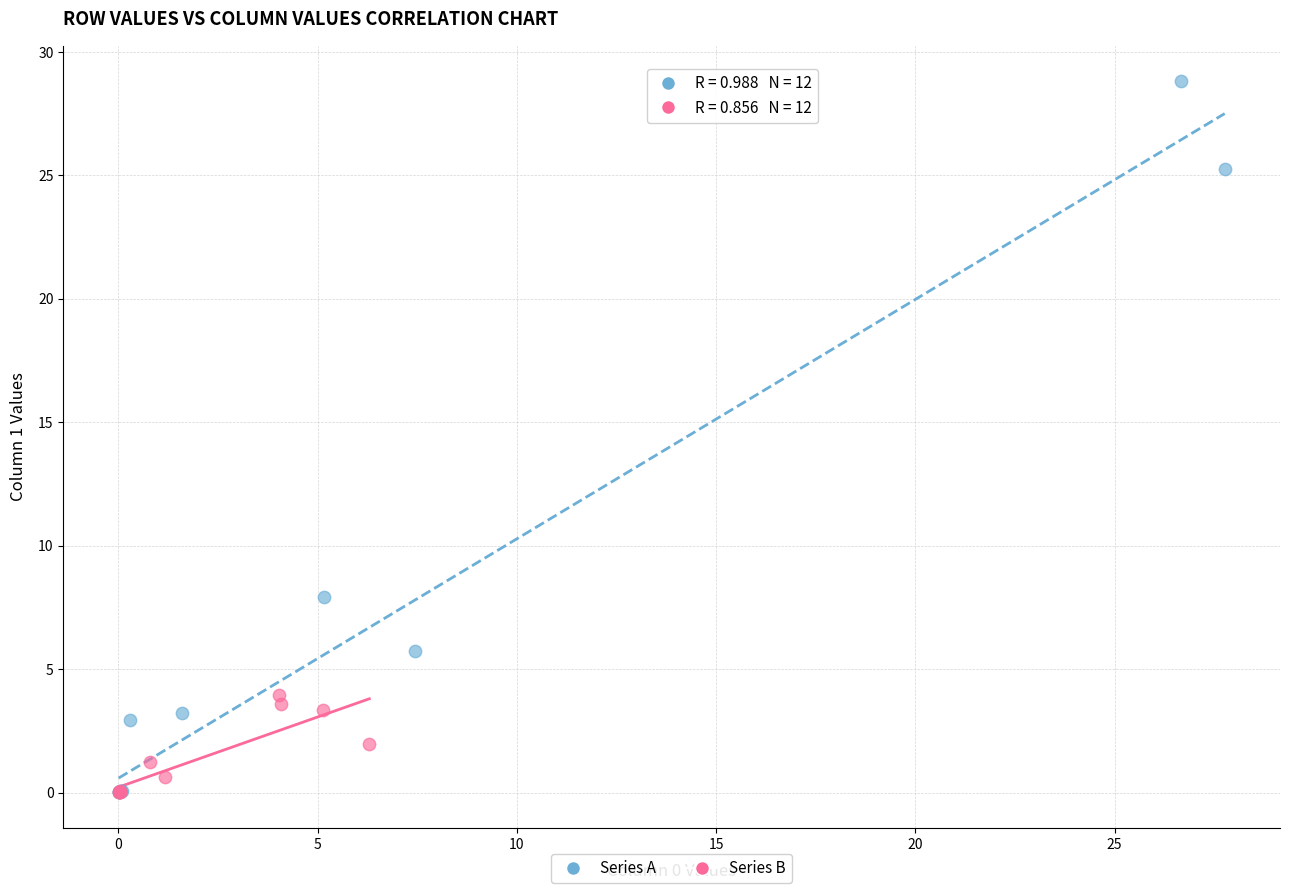

Which series reaches the maximum Y coordinate?

Series A